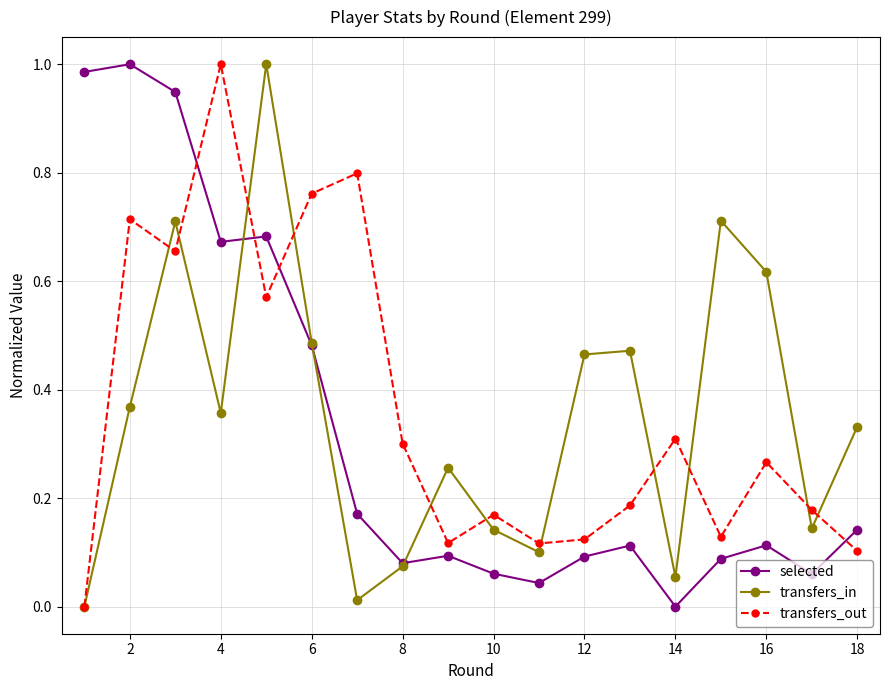

In transfers_in, how many points are higher than both neighbors (excluding endpoints)?

5